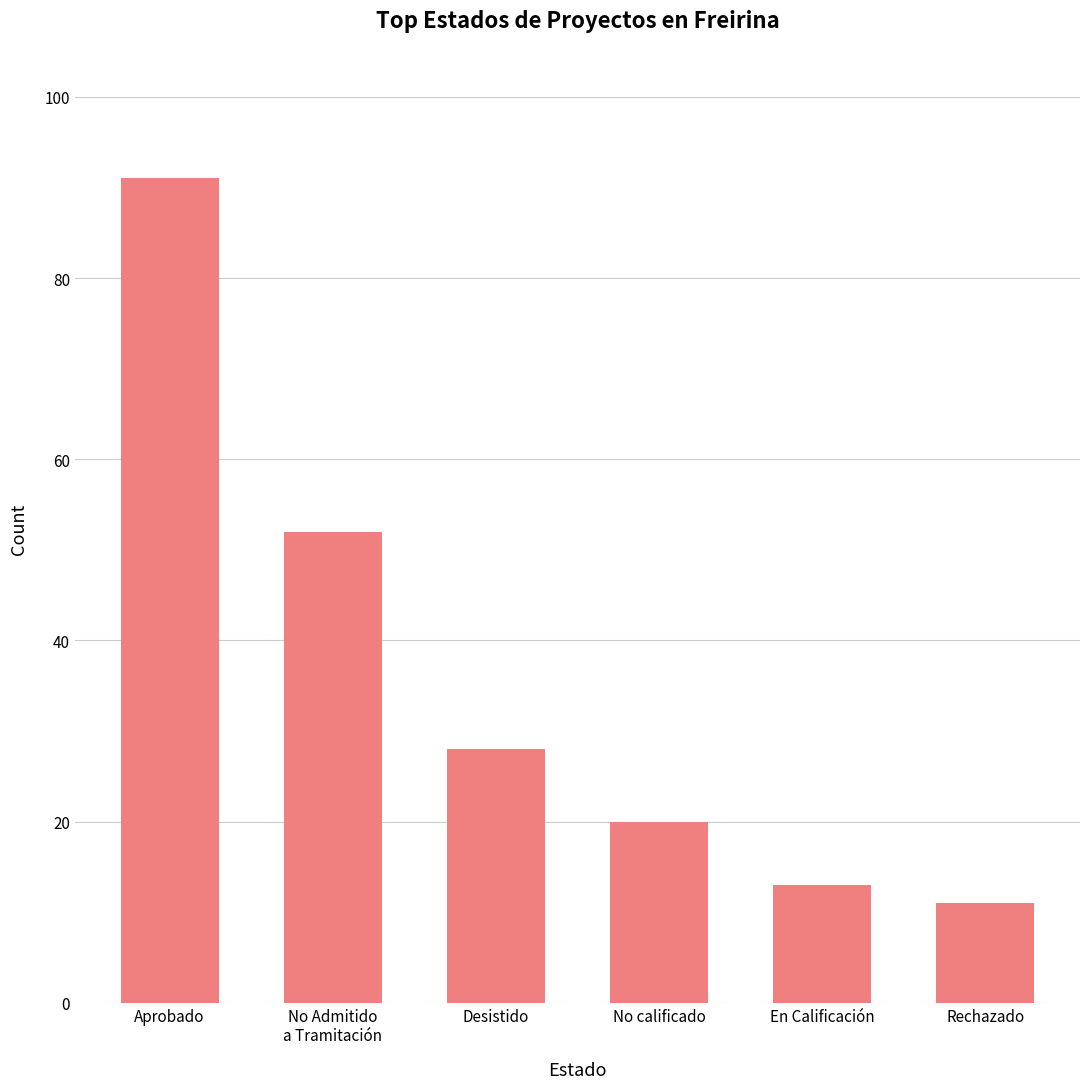

Count the number of categories in the chart.

6